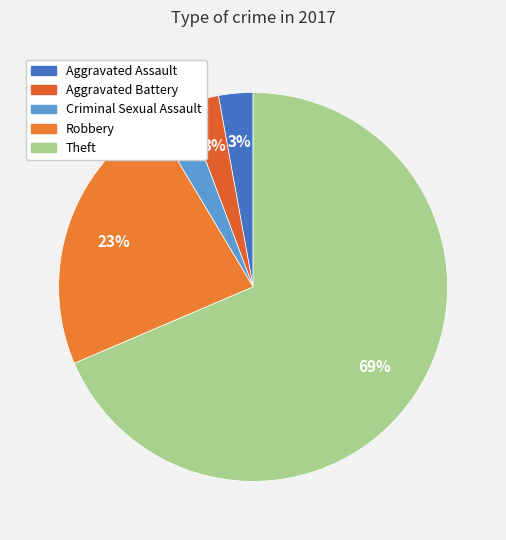

Count the number of slices in the pie.

5